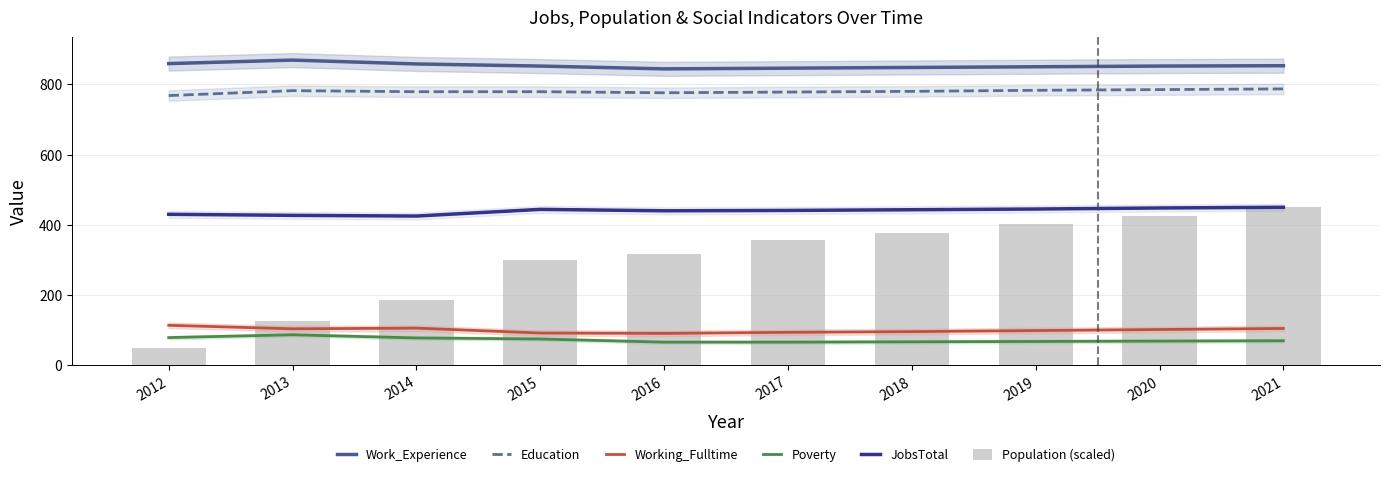

How many data points in JobsTotal are less than 443?

5